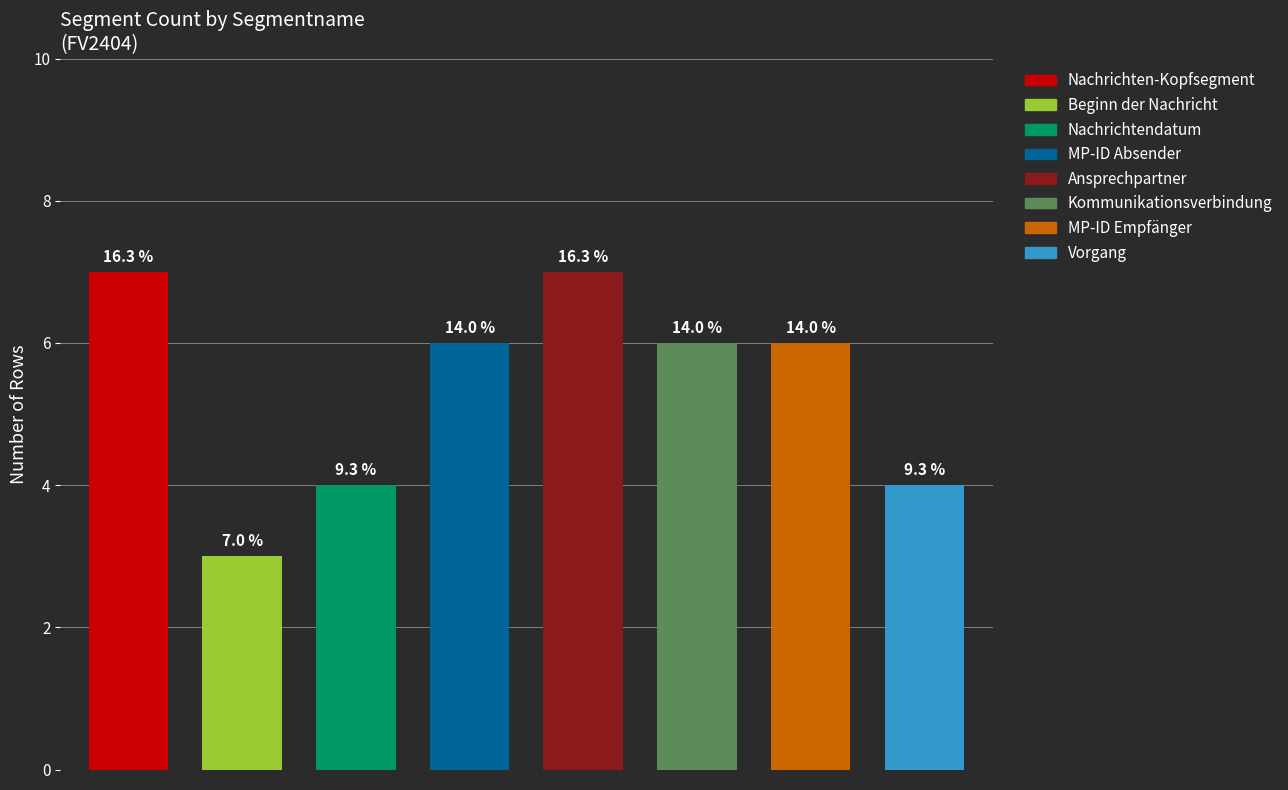

Count the number of values greater than 6.

2